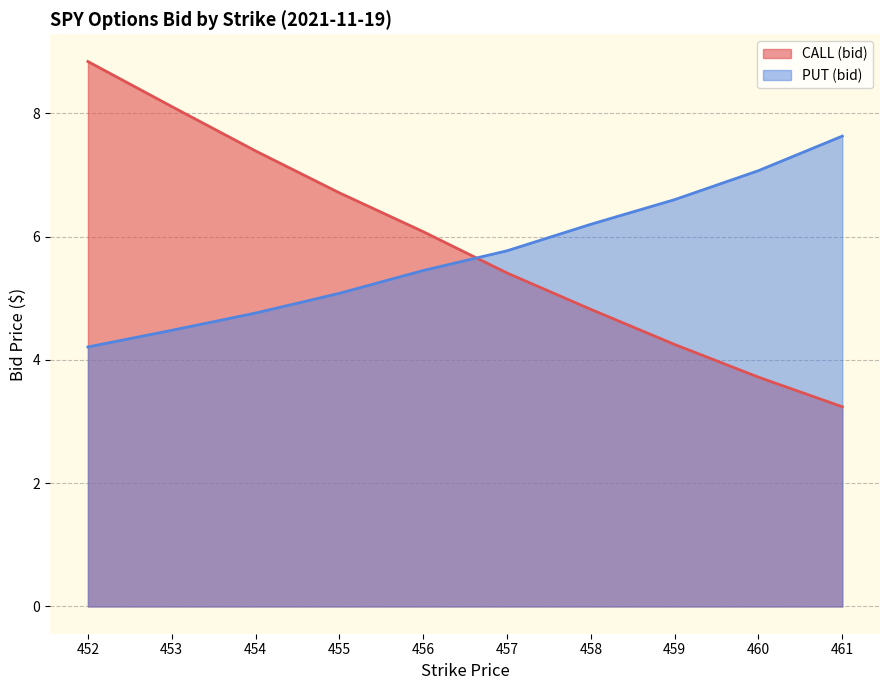

At which category does the chart reach its peak across all series?

452